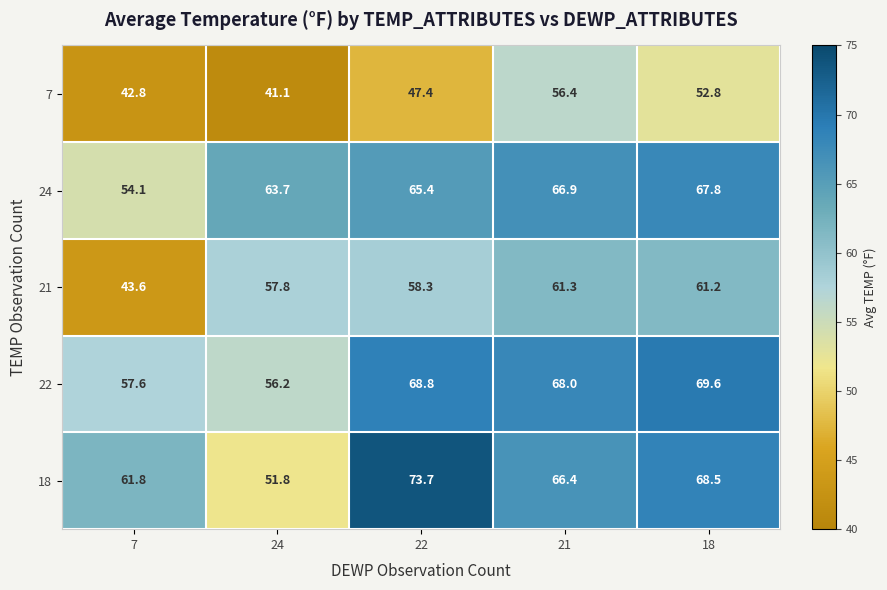

The 24 series shows 66.9 at 21. True or false?

True